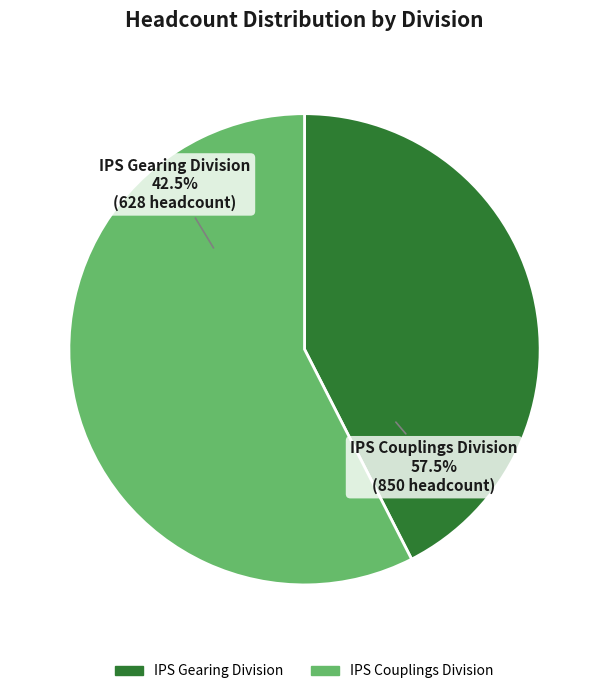

Rank the categories by value from lowest to highest.

IPS Gearing Division, IPS Couplings Division